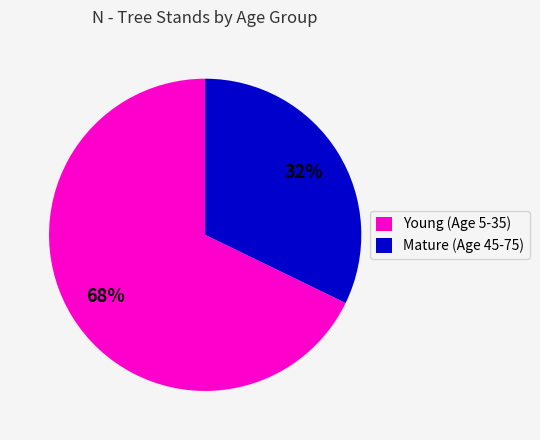

What is the ratio of the value at Young (Age 5-35) to the value at Mature (Age 45-75)?

2.1